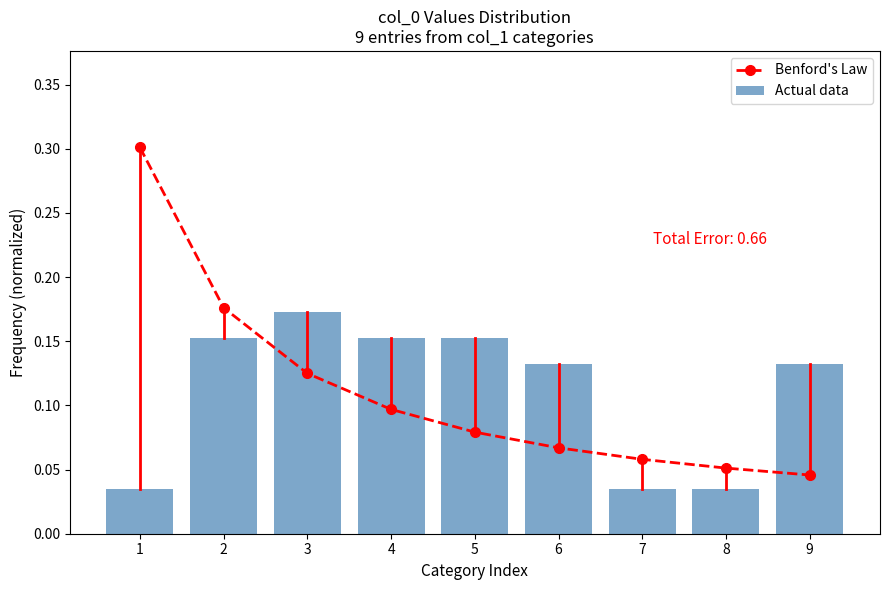

True or false: Benford's Law has a value of 0.2 at 2.

True